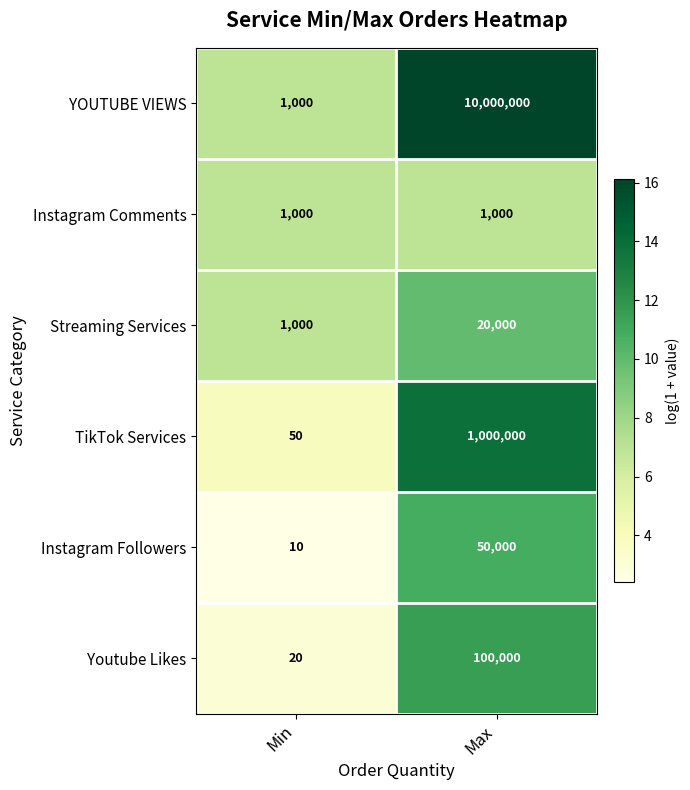

Rank the series at Max from lowest to highest value.

Instagram Comments, Streaming Services, Instagram Followers, Youtube Likes, TikTok Services, YOUTUBE VIEWS